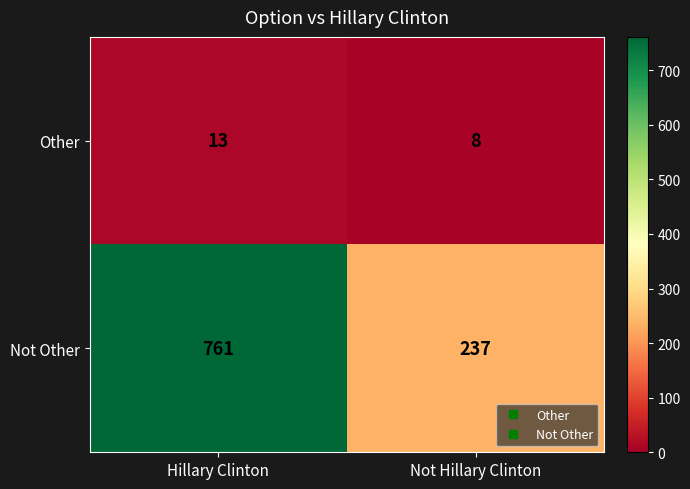

At which category is the sum across all series the highest?

Hillary Clinton